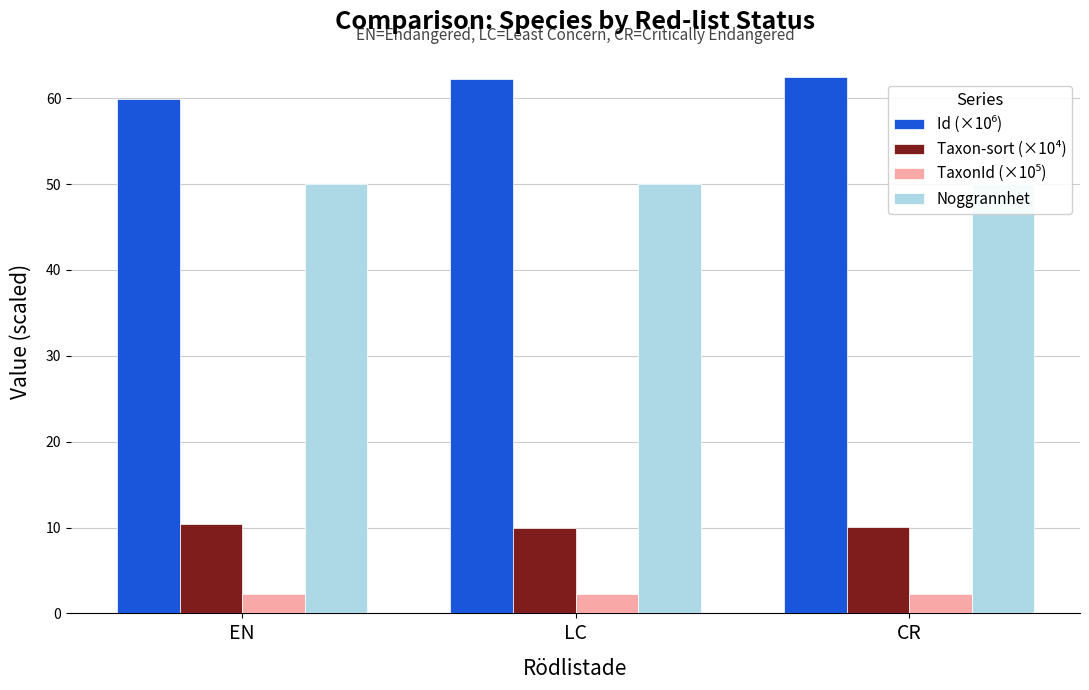

The TaxonId (×10⁵) series shows 3.3 at CR. True or false?

False